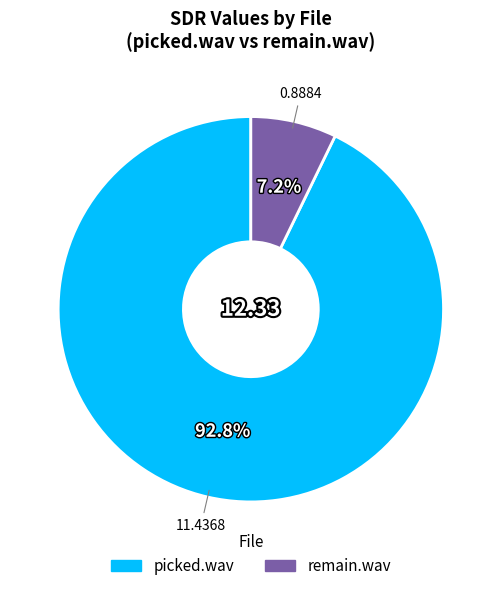

How many segments does this pie chart have?

2